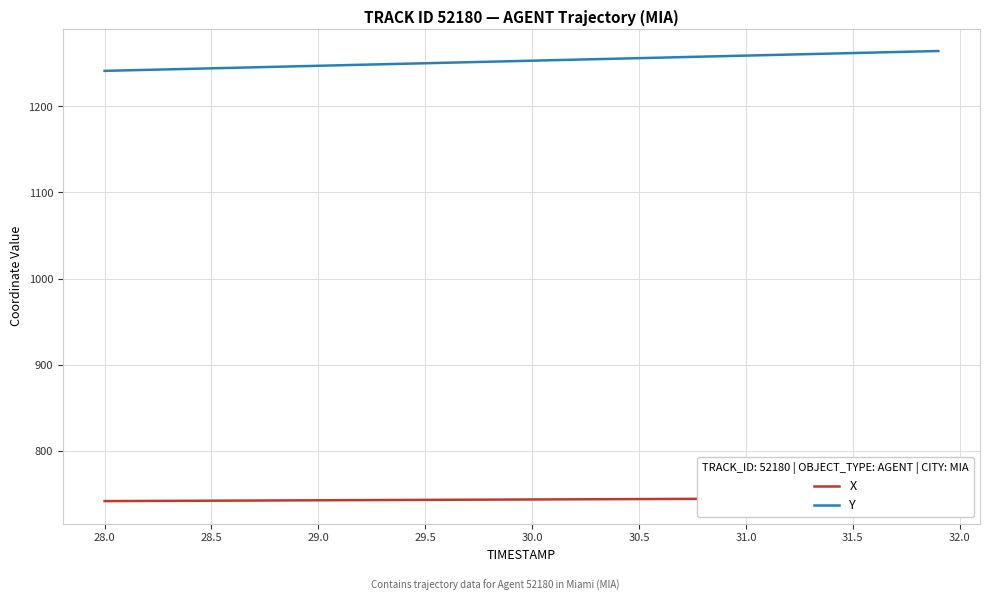

What is the minimum value for Y?

1241.4